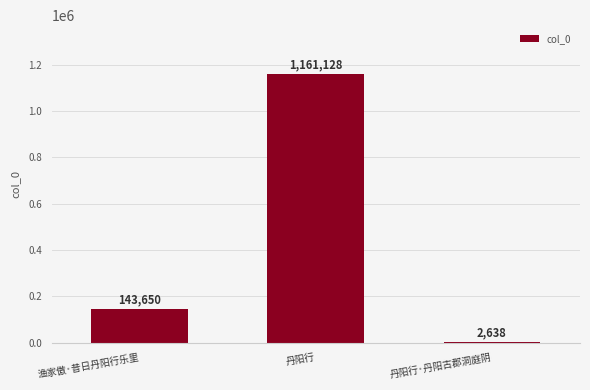

Where is the data nearest to the value 581883?

渔家傲·昔日丹阳行乐里